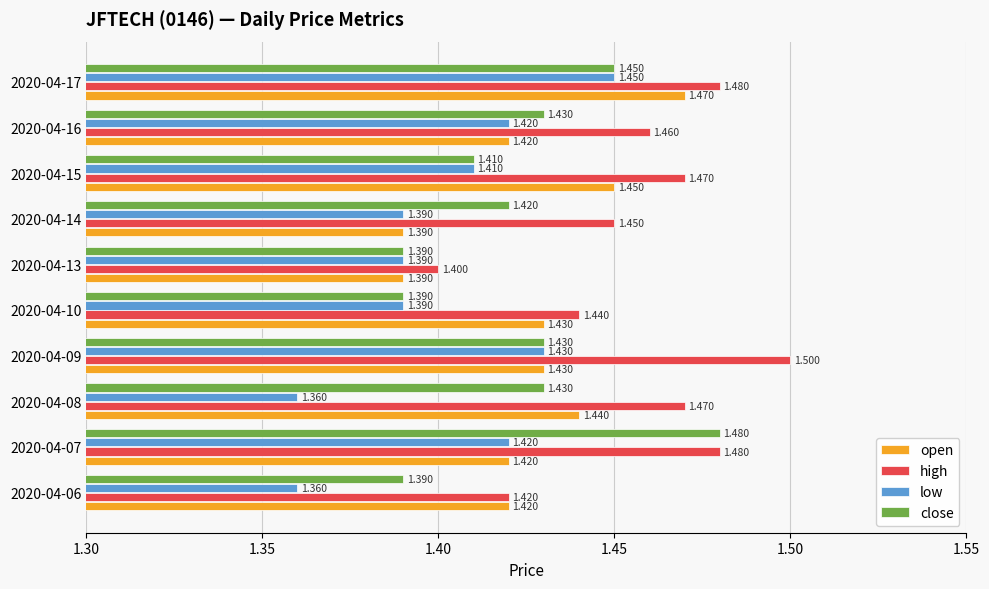

List the series in order of their peak value, highest first.

high, close, open, low